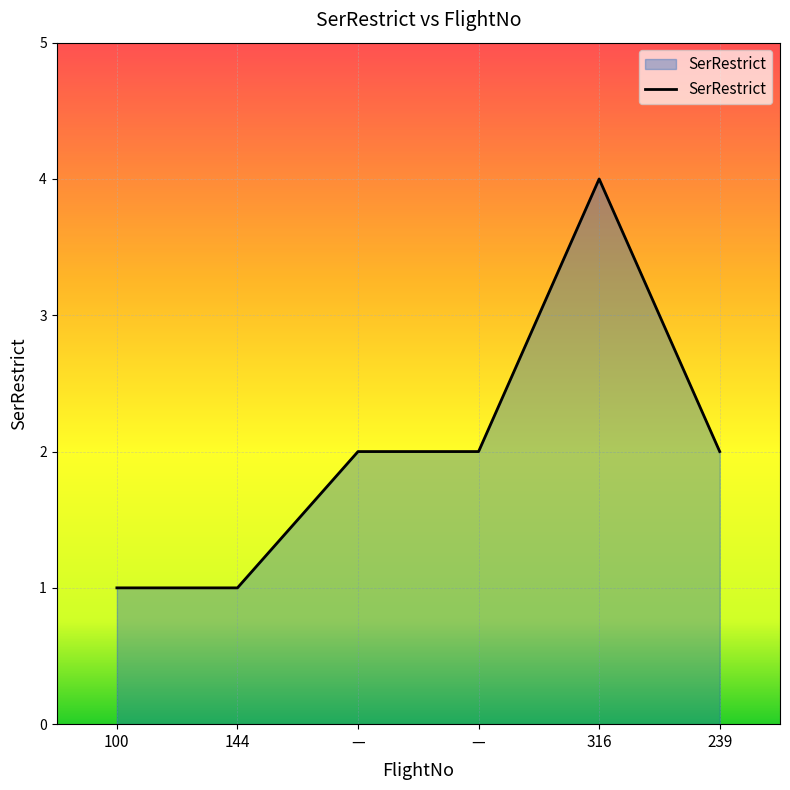

Reading left to right, list all the values displayed in this chart.

100=1	144=1	—=2	—=2	316=4	239=2